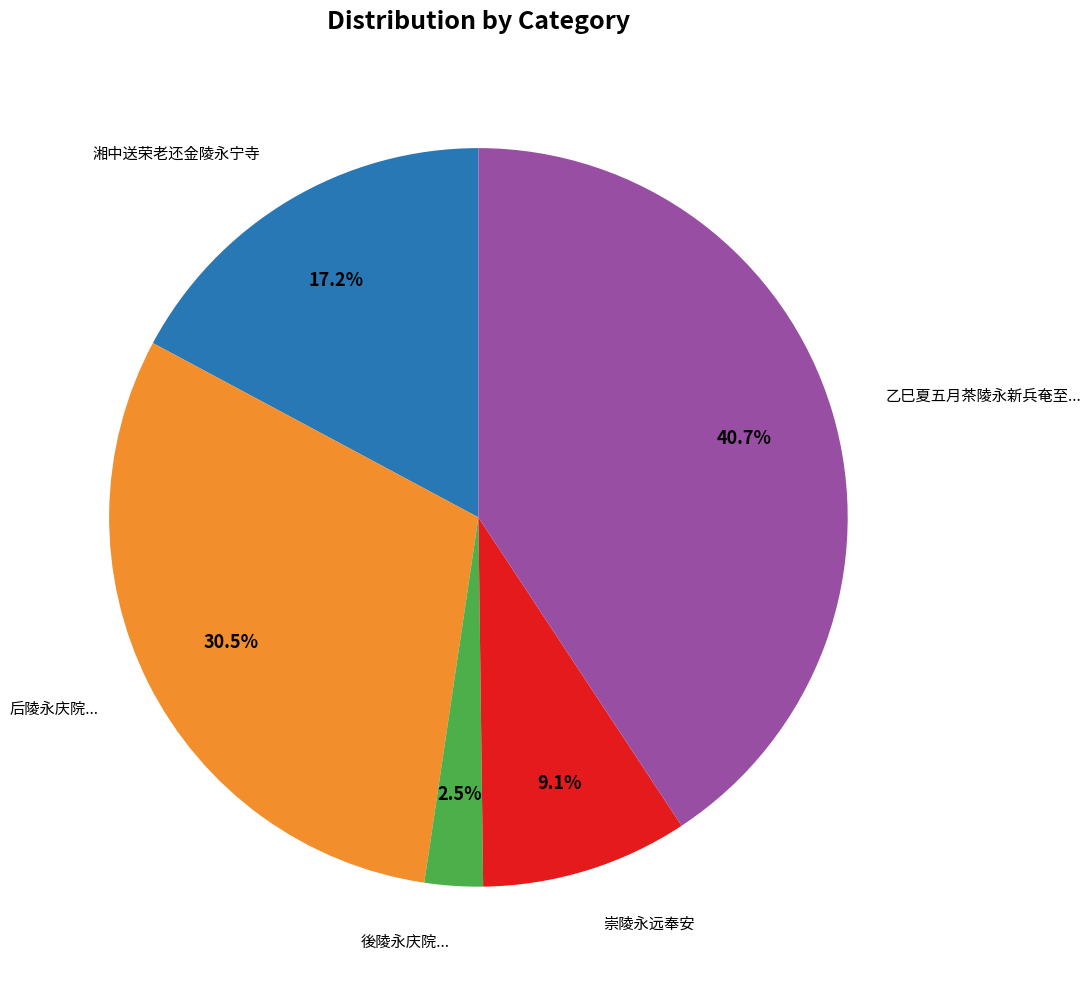

How many segments does this pie chart have?

5